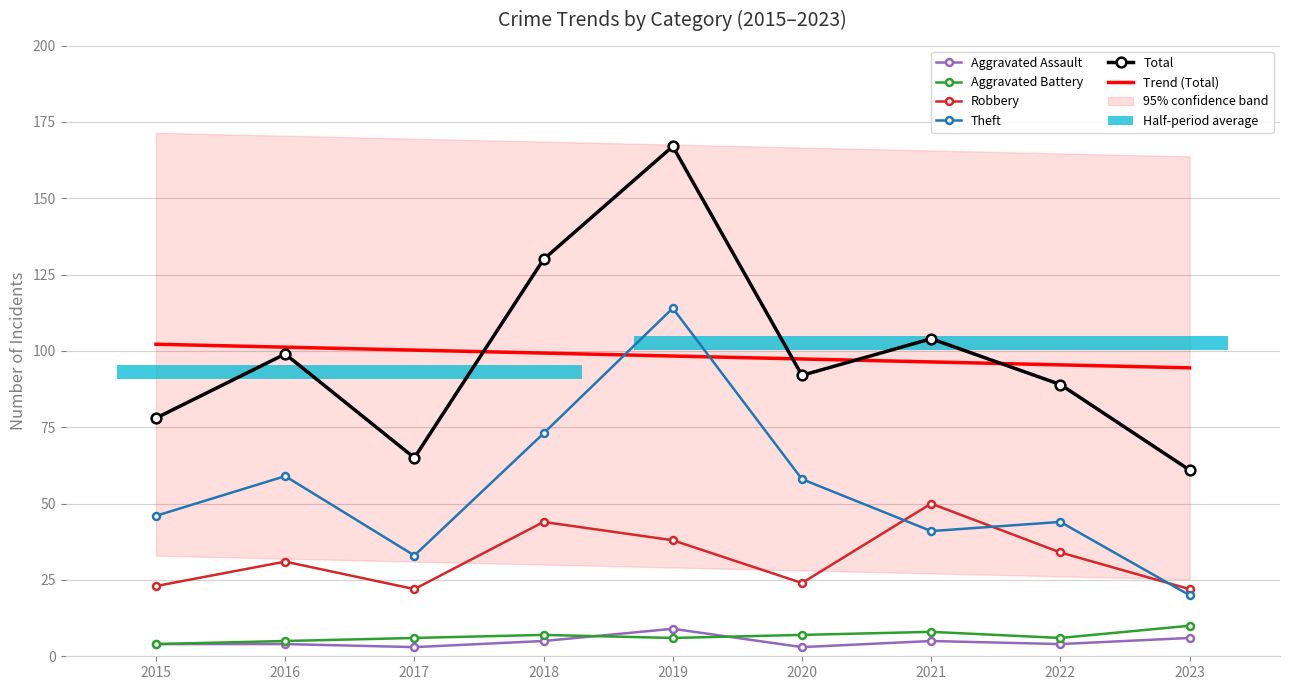

At which label does Aggravated Battery reach its peak?

2023